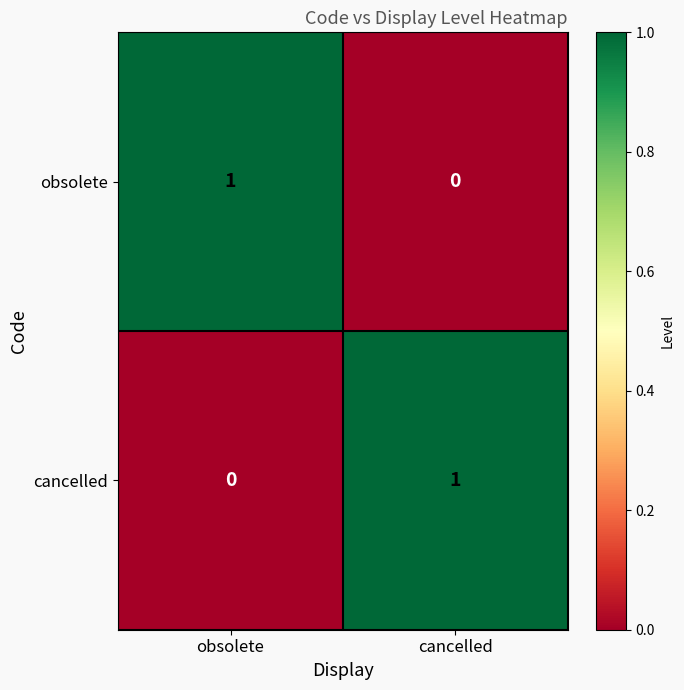

How many positive values does the cancelled series have?

1